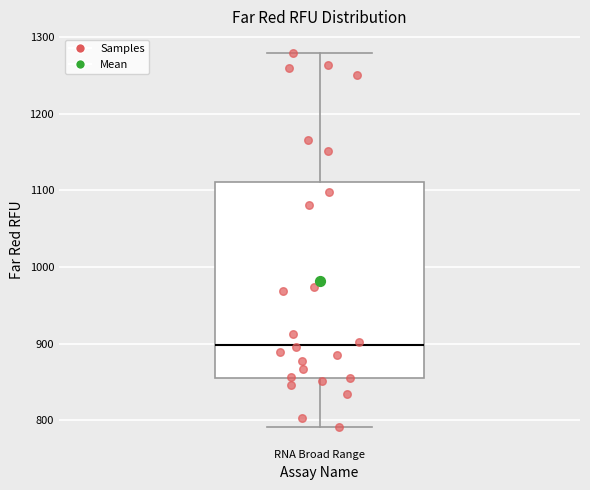

Transcribe this box plot: give where the median line is, the range the box spans, and where the two whiskers end, as read against the y-axis. The values are not printed on the chart, so give them approximately, as read against the axis.

median 900, box 860 to 1110, whiskers 790 to 1280